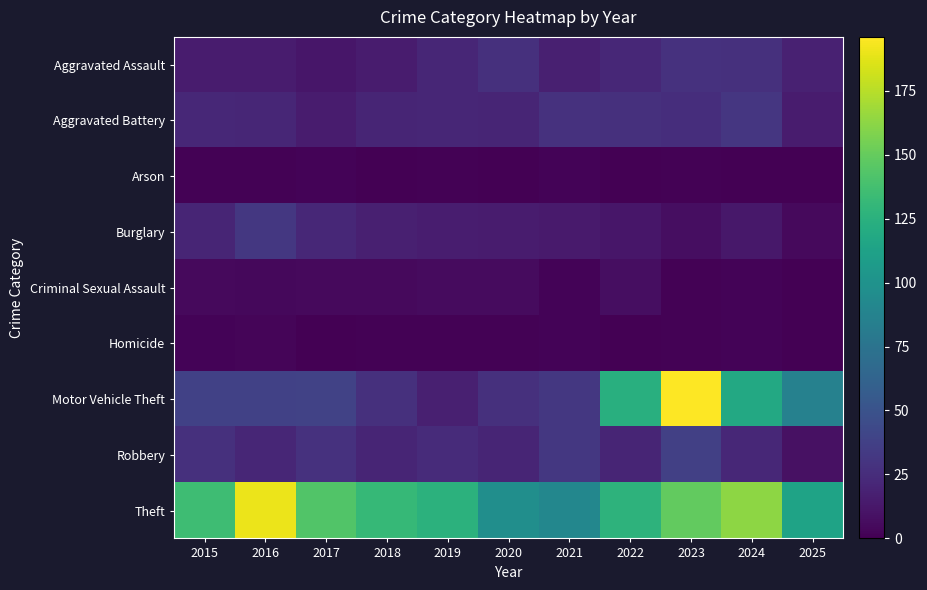

What is the difference between the highest and lowest values at 2015?

134